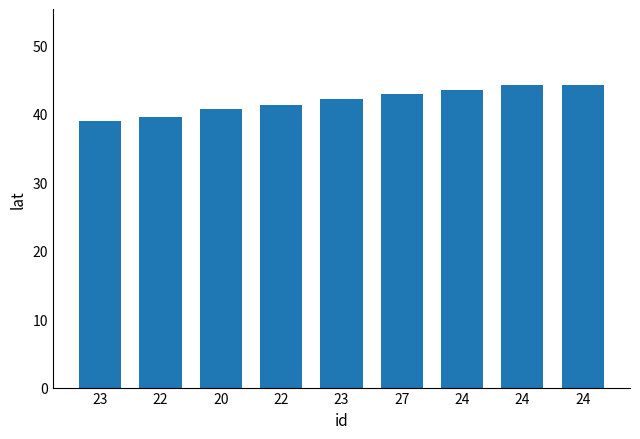

How many data points are less than 42?

4